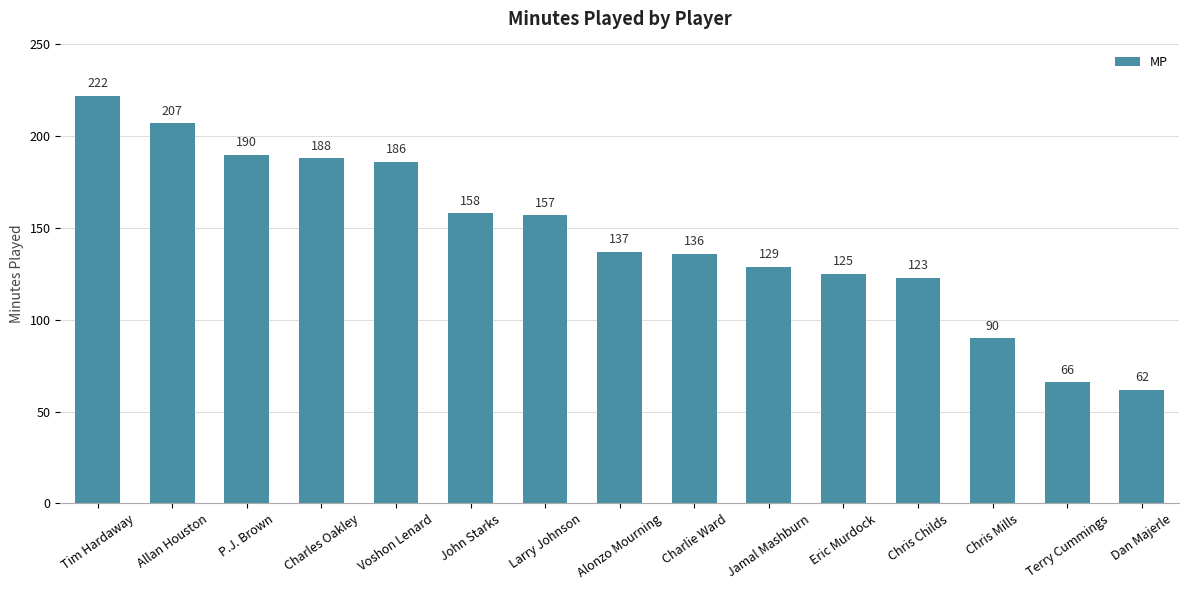

How many data points are less than 137?

7